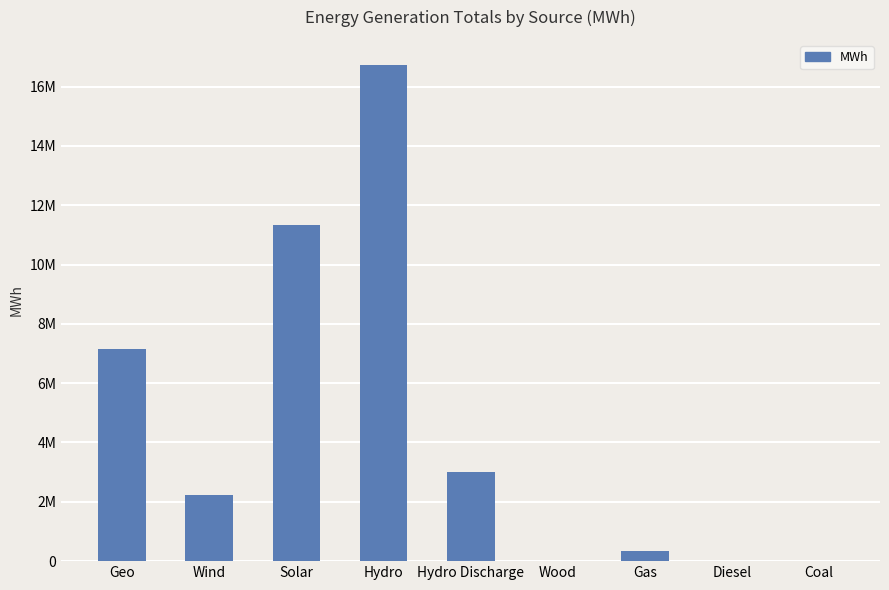

Which has a higher value, Coal or Geo?

Geo